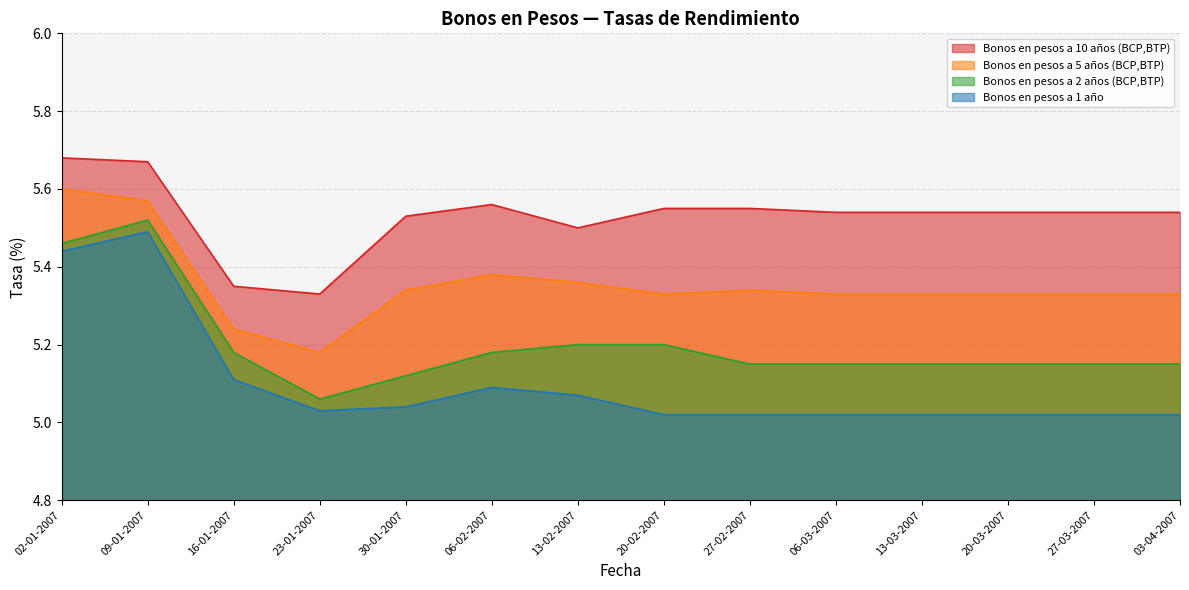

The value of Bonos en pesos a 1 año at 27-02-2007 is 5.0. True or false?

True